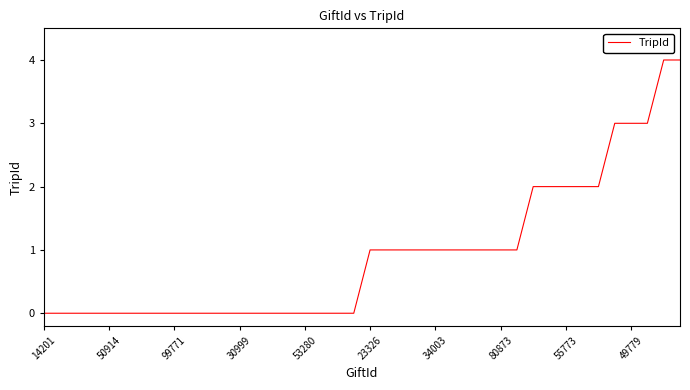

What is the difference between the maximum and minimum values?

4